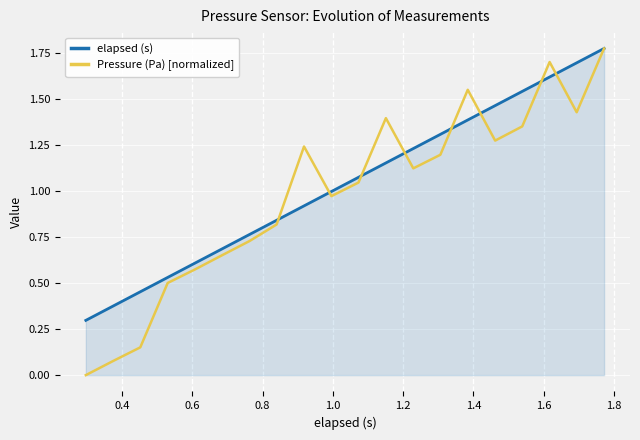

Which series has the widest spread of values?

Pressure (Pa) [normalized]